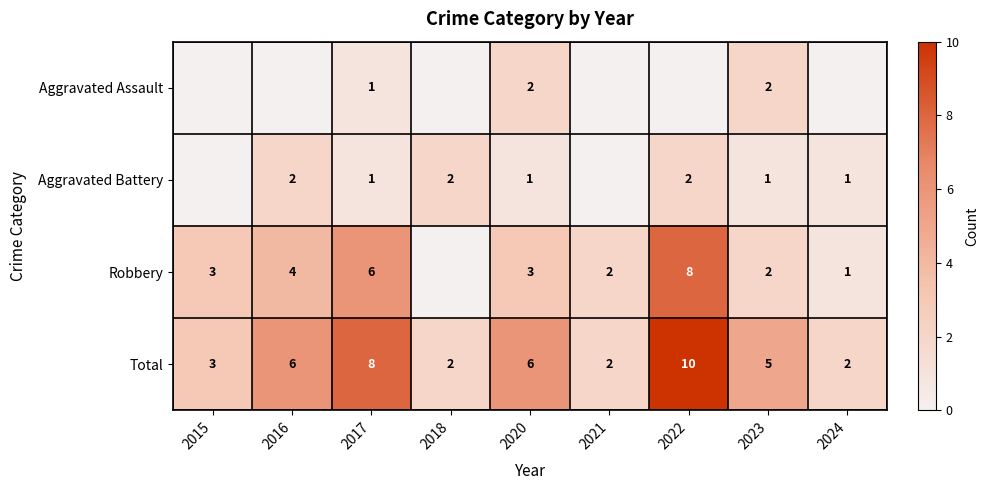

What is the difference between the second highest and minimum values in the Total series?

6